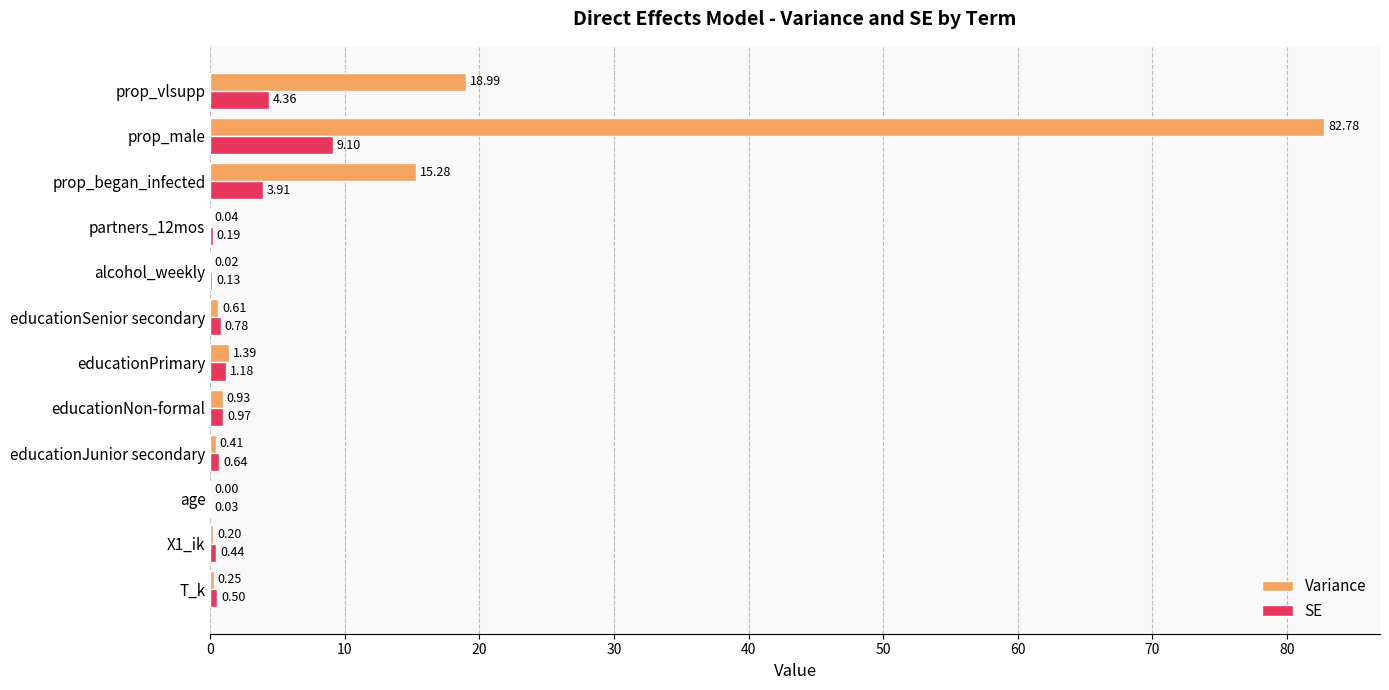

What is the maximum value for SE?

9.1